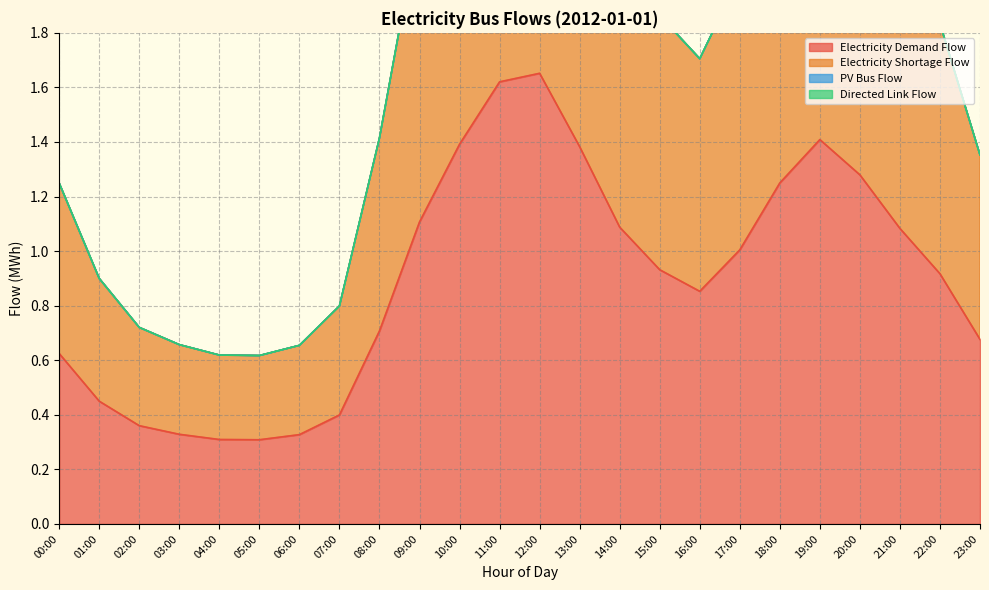

True or false: electricity_demand and electricity_shortage intersect in this chart.

False